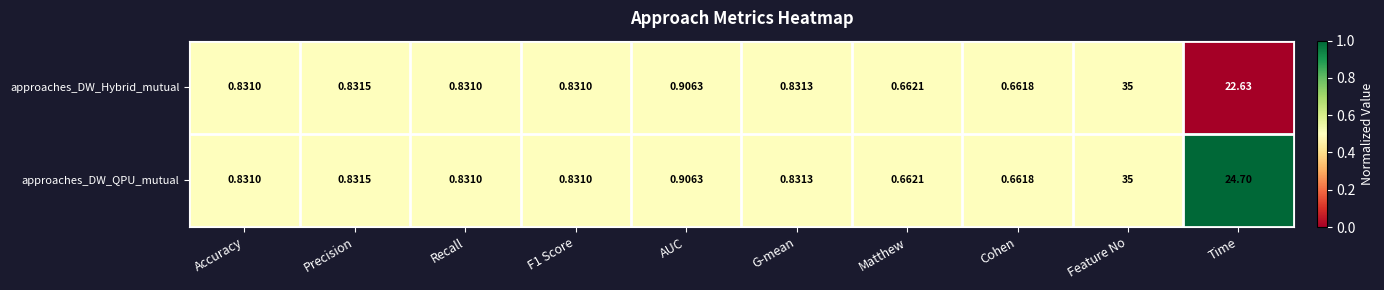

Rank the series by their average value, from lowest to highest.

approaches_DW_Hybrid_mutual, approaches_DW_QPU_mutual